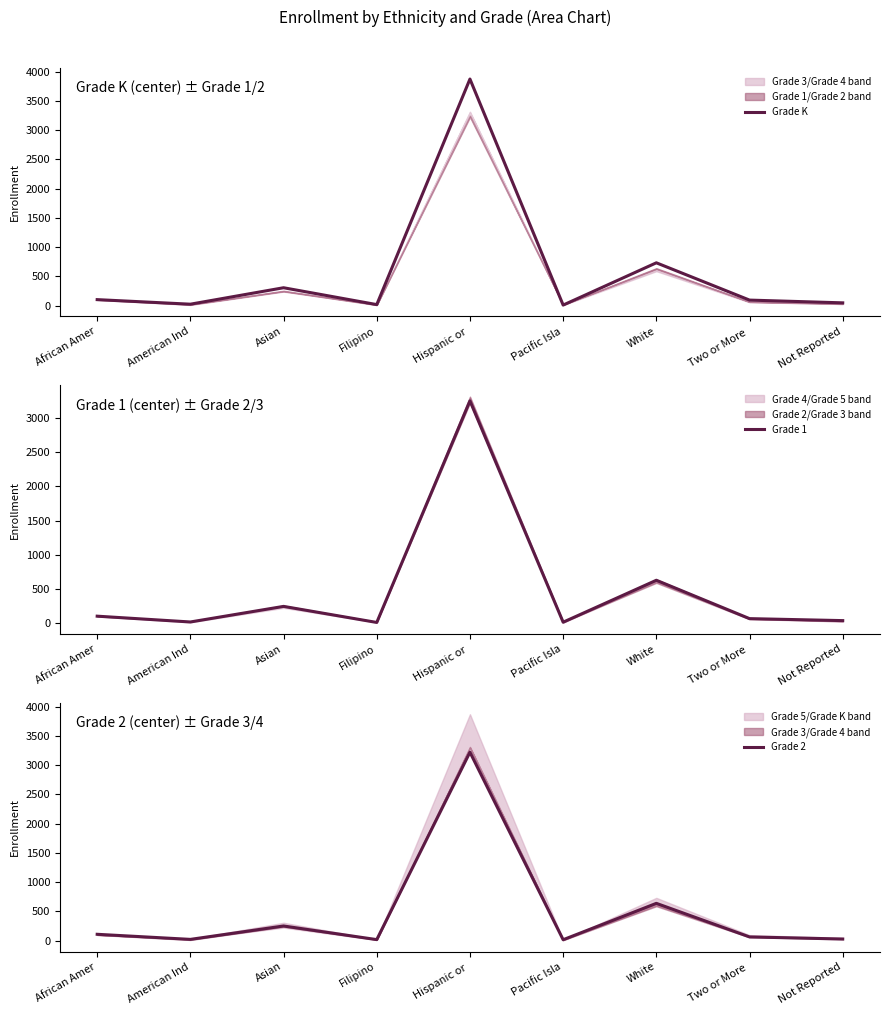

How many times do Grade K and Grade 2 cross each other?

3